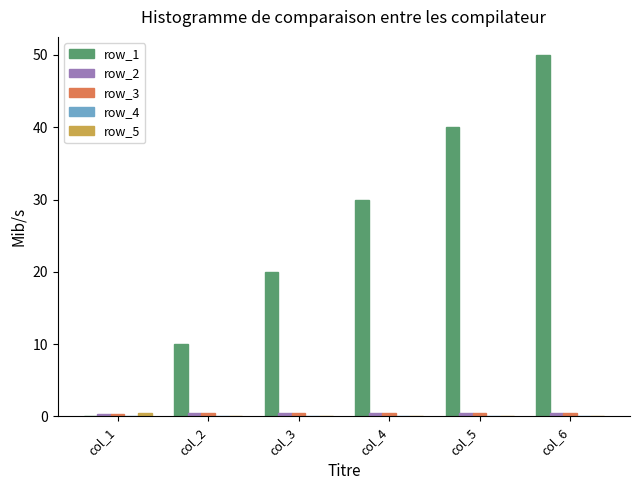

Which series has the largest total across all categories?

row_1